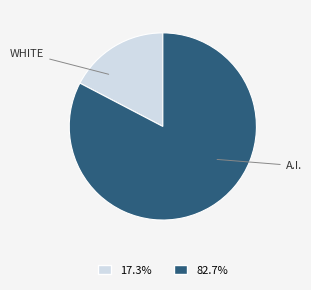

Is there a majority slice in this chart?

Yes